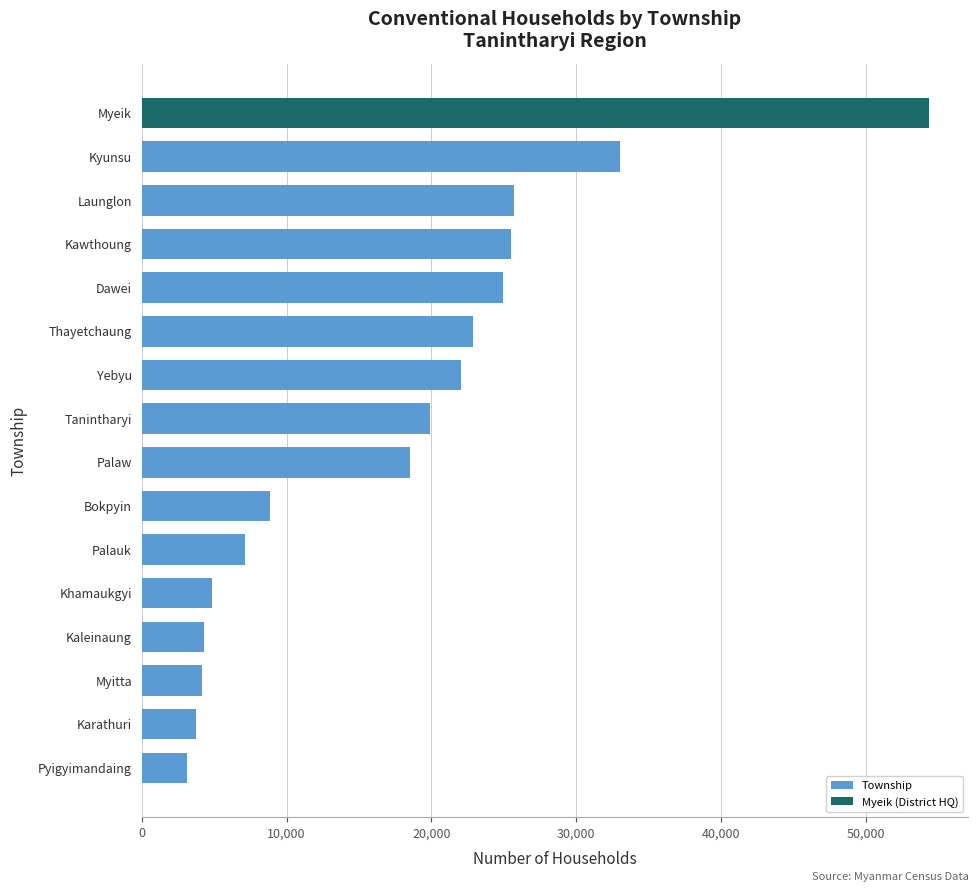

What is the smallest value displayed?

3104